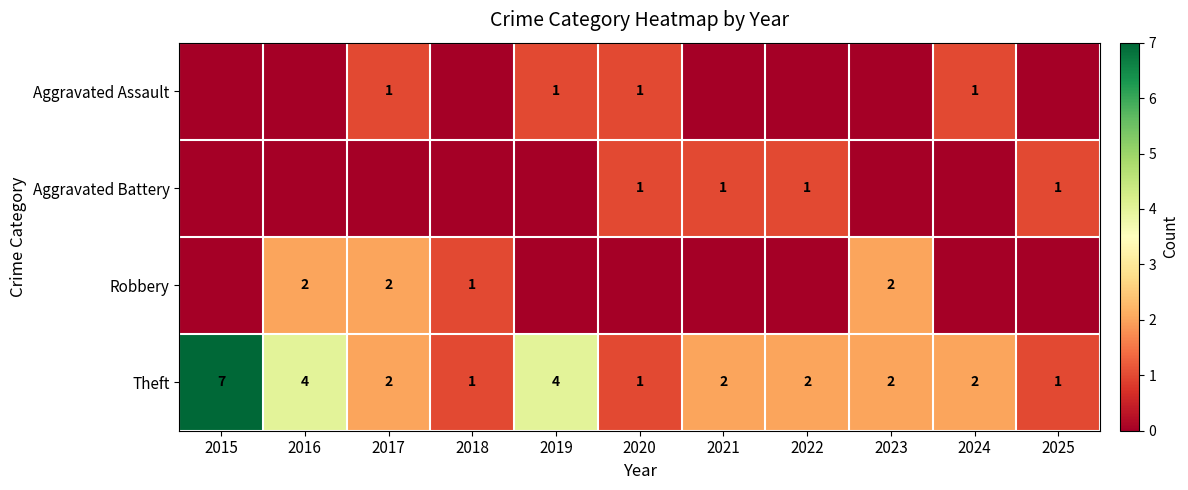

What is the sum of the Theft values at 2022 and 2023?

4